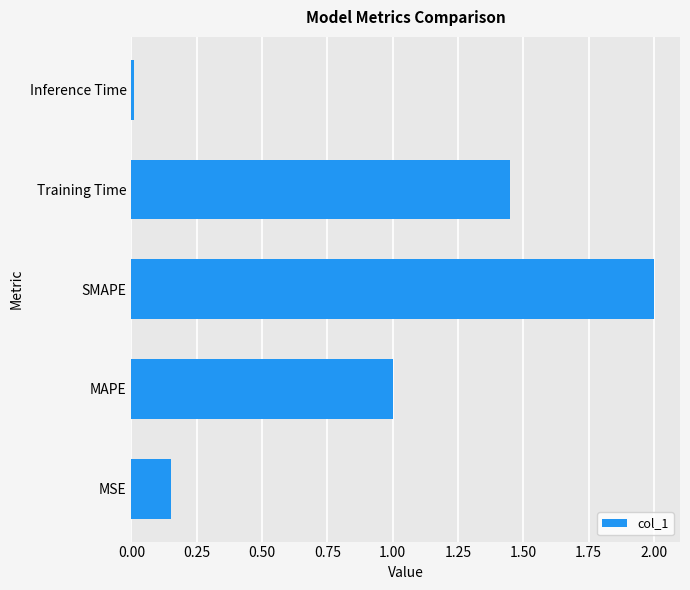

What is the change in value from MAPE to Training Time?

+0.4